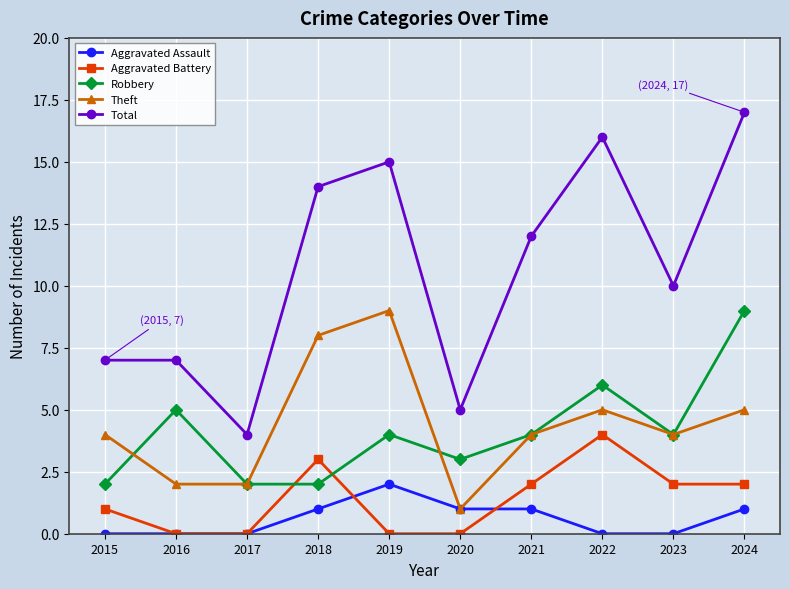

Which category has the highest value across all series?

2024